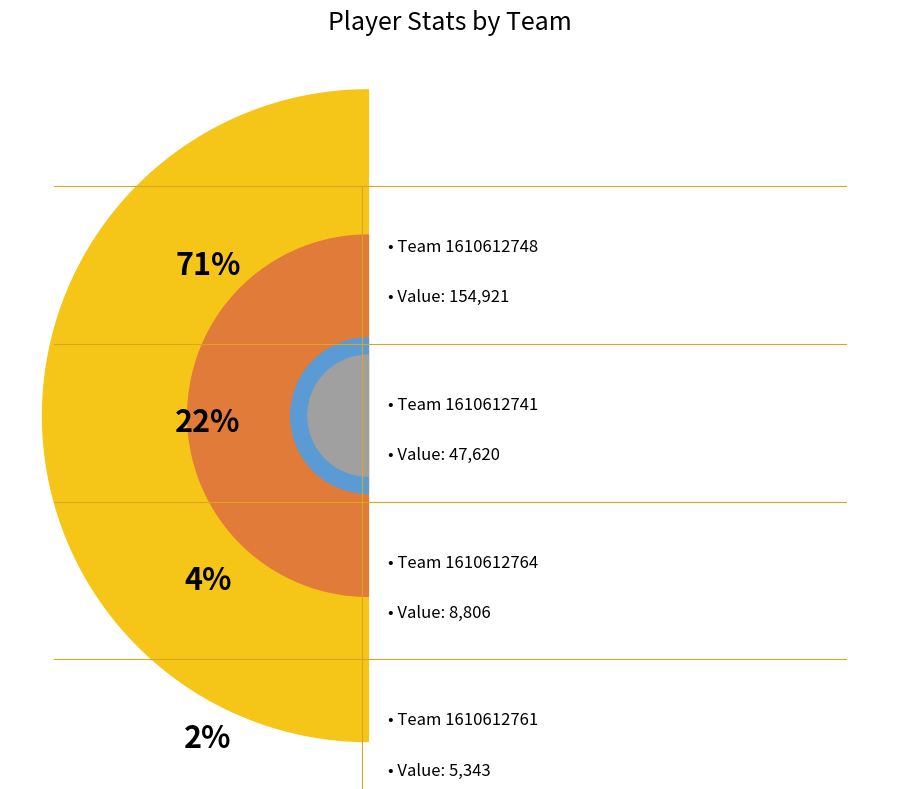

Which has a higher value, 1610612764 or 1610612748?

1610612748